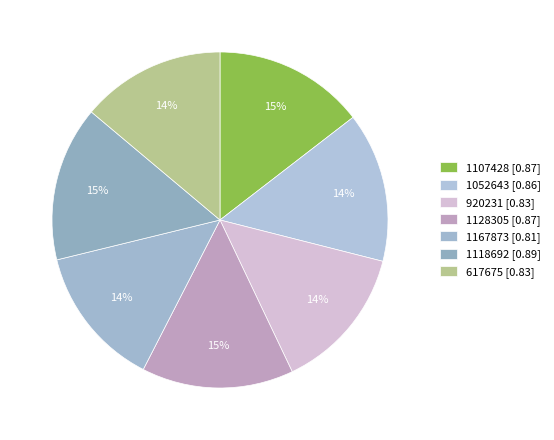

Between 1118692 and 1167873, which is larger?

1118692